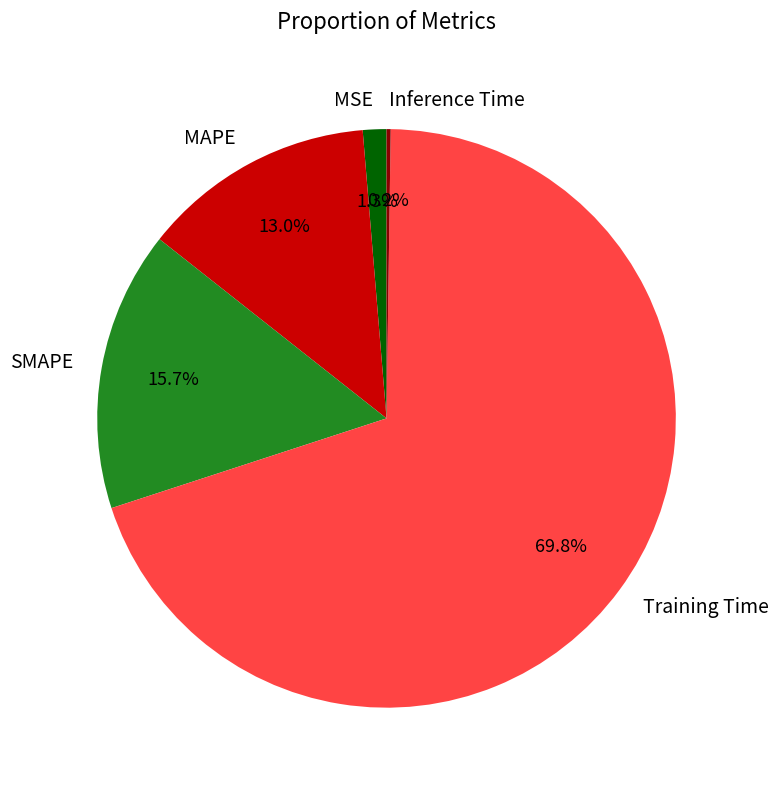

Which slice is the largest?

Training Time